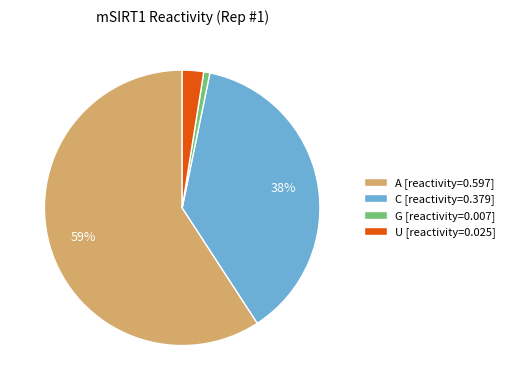

To the nearest percent, what portion does G [reactivity=0.007] represent?

1%